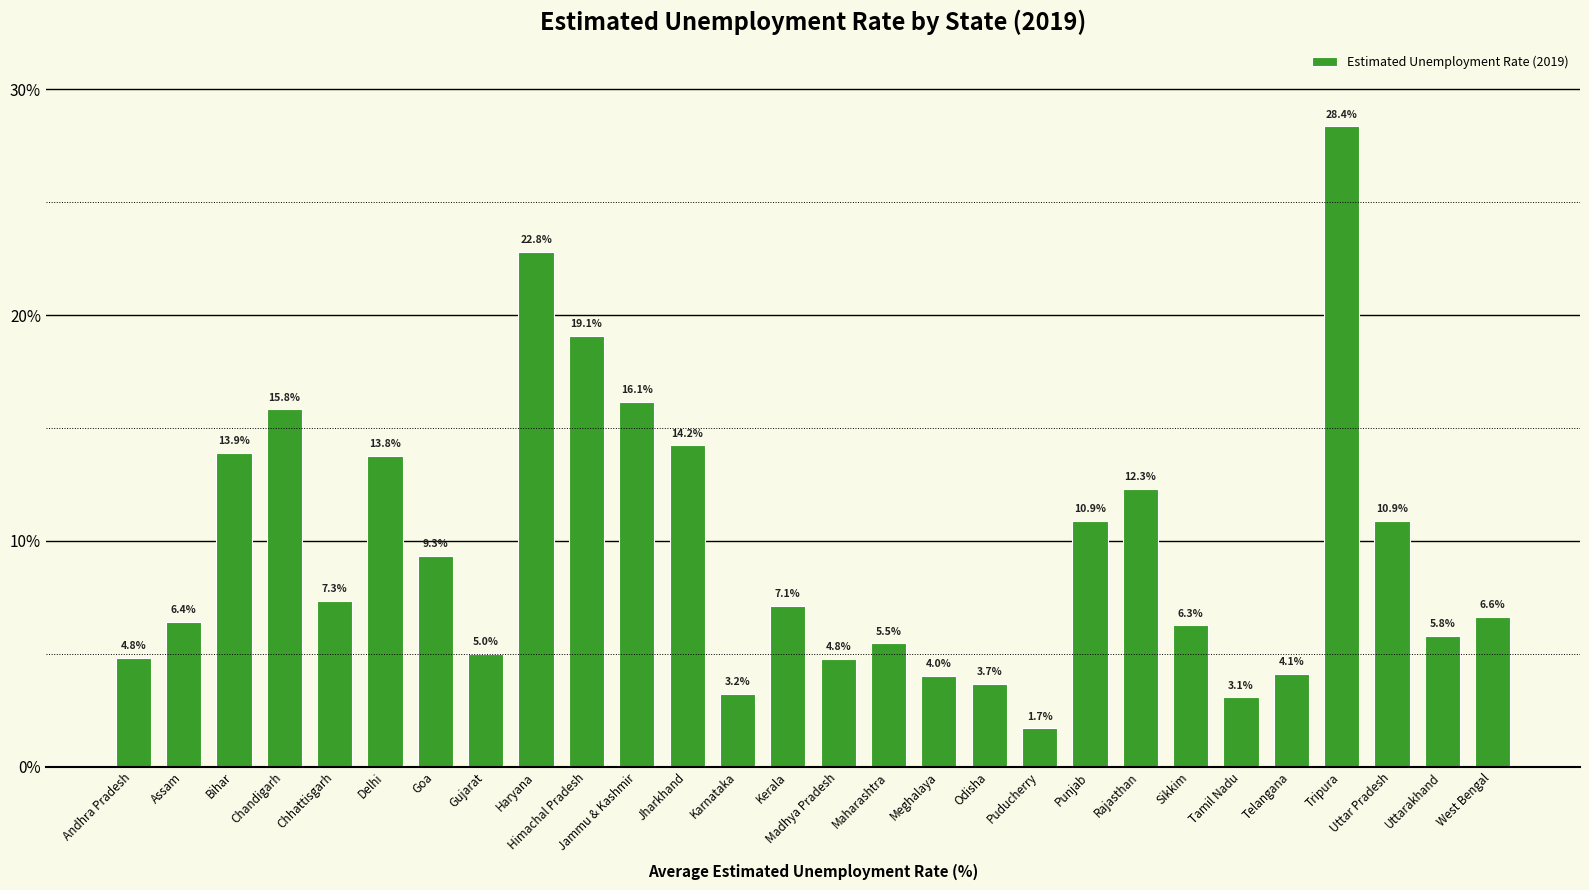

What is the average value?

9.5